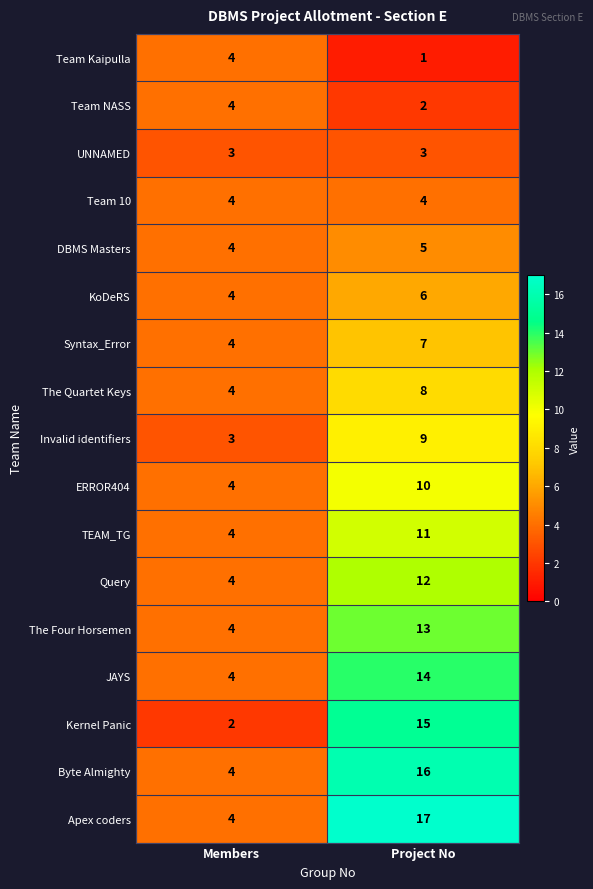

At which label is The Four Horsemen closest to 8?

Members